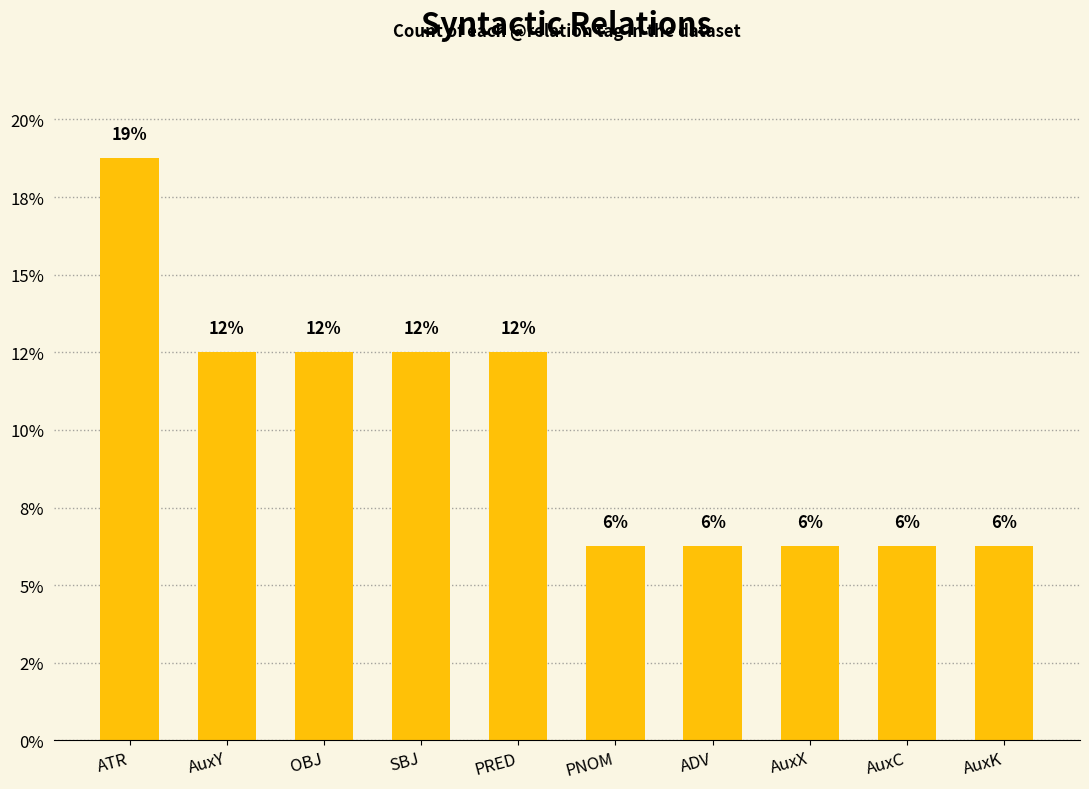

What is the minimum value shown in the chart?

6.2